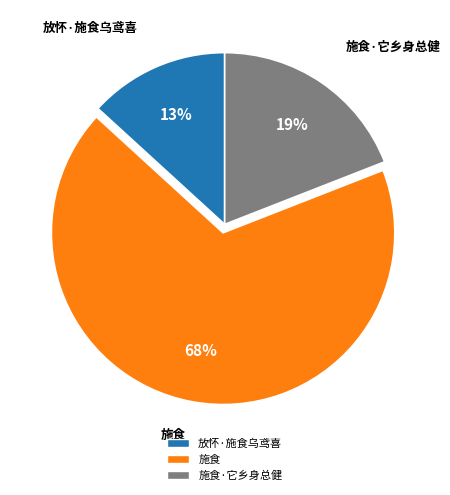

To the nearest percent, what is the average slice percentage?

33%